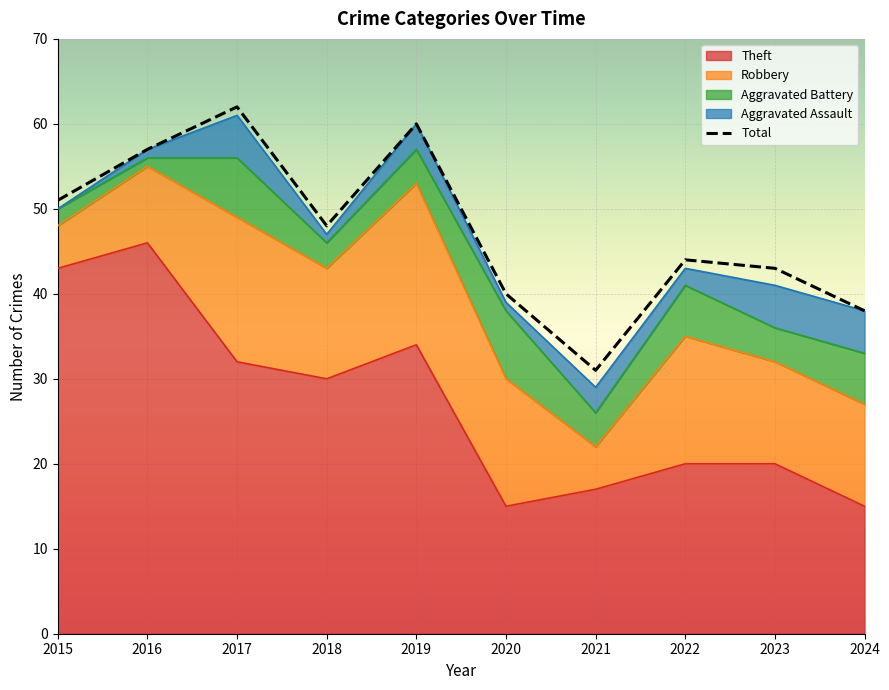

Reading left to right, what are all the values shown in this chart?

51	57	62	48	60	40	31	44	43	38